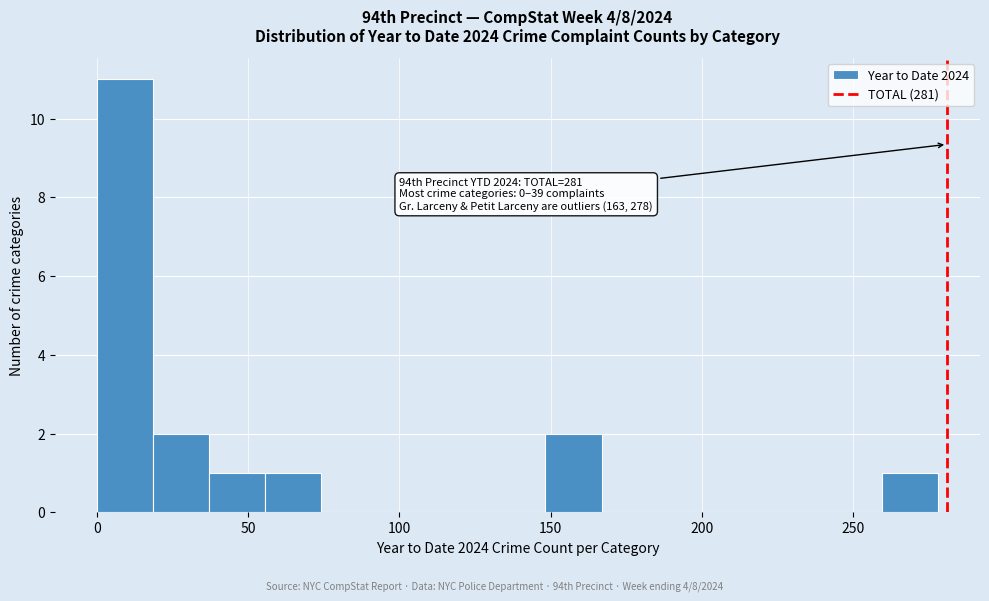

Read against the x-axis, roughly where is the centre of the tallest bar?

10